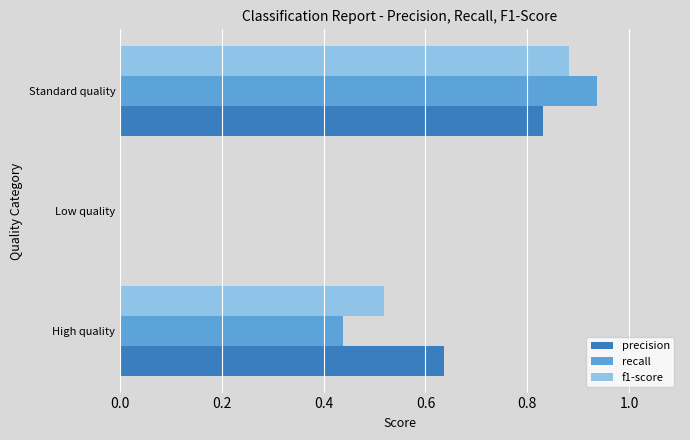

True or false: recall has a value of 1.2 at Standard quality.

False